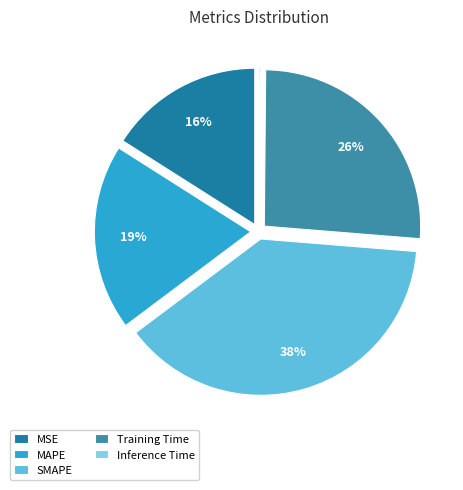

Which category has the smallest portion of the pie?

Inference Time